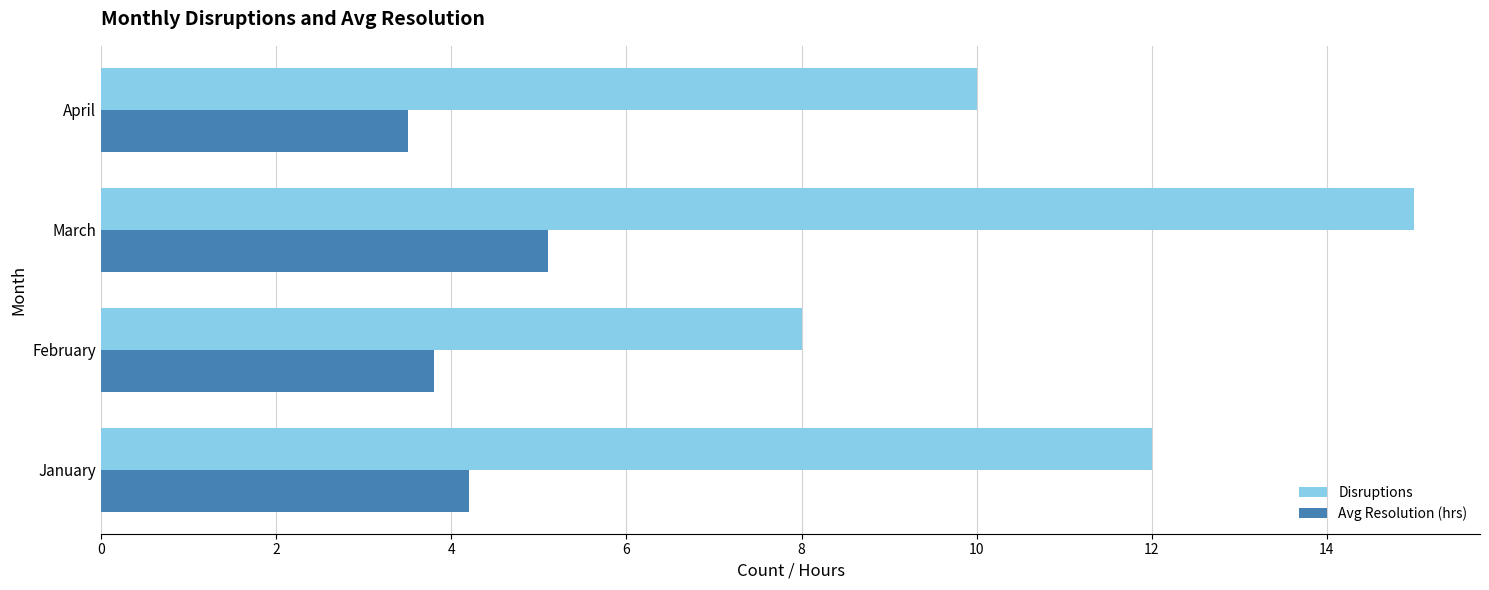

Rank the series by their maximum value, from lowest to highest.

Avg Resolution (hrs), Disruptions